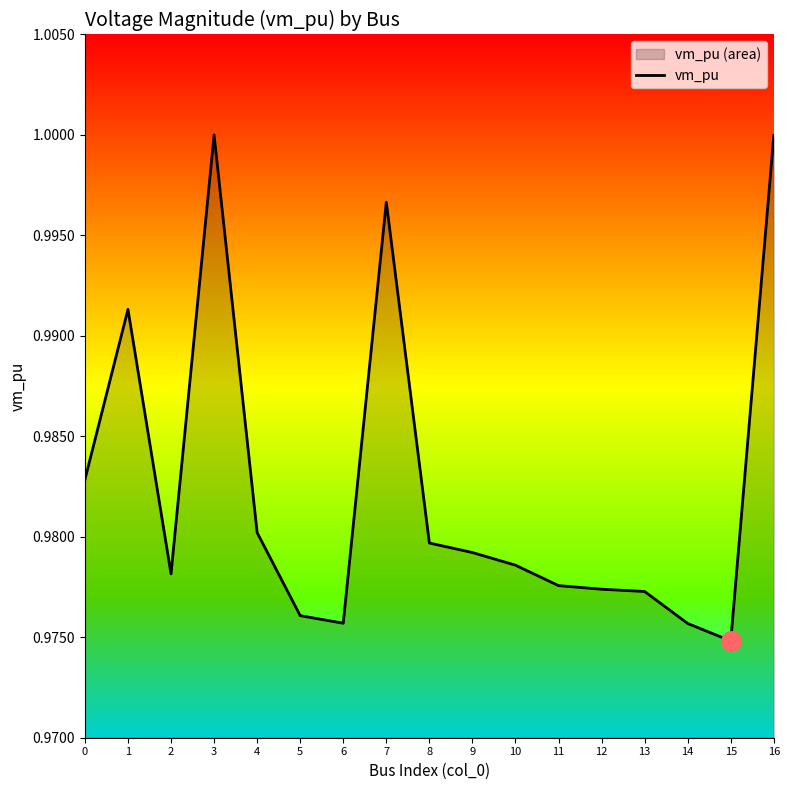

Which category has the lowest value across all series?

15